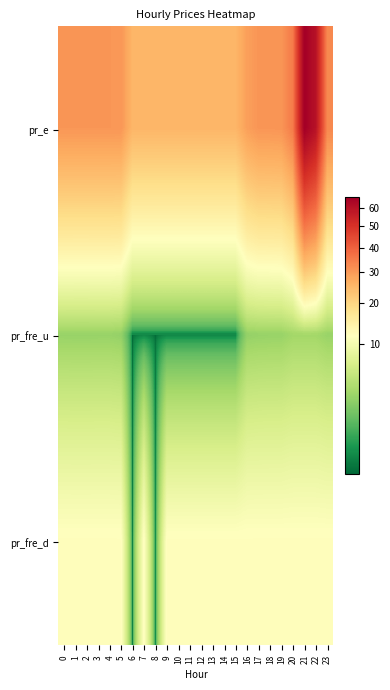

Reading right to left, extract all data points from this chart.

pr_e: 23=32.8	22=59.8	21=66.0	20=35.1	19=30.8	18=30.6	17=30.6	16=29.1	15=25.3	14=25.3	13=25.3	12=25.3	11=25.3	10=25.3	9=25.3	8=25.3	7=25.3	6=25.3	5=30.5	4=30.5	3=30.5	2=30.5	1=30.5	0=30.5
pr_fre_u: 23=2.7	22=3.1	21=3.1	20=3.1	19=2.7	18=2.7	17=2.7	16=2.5	15=0.0	14=0.0	13=0.0	12=0.0	11=0.0	10=0.0	9=0.0	8=0.0	7=0.0	6=0.0	5=2.5	4=2.7	3=2.7	2=2.7	1=2.7	0=2.7
pr_fre_d: 23=12.0	22=12.0	21=12.0	20=12.0	19=12.0	18=12.0	17=12.0	16=12.0	15=12.0	14=12.0	13=12.0	12=12.0	11=12.0	10=12.0	9=12.0	8=0.0	7=12.0	6=0.0	5=12.0	4=12.0	3=12.0	2=12.0	1=12.0	0=12.0